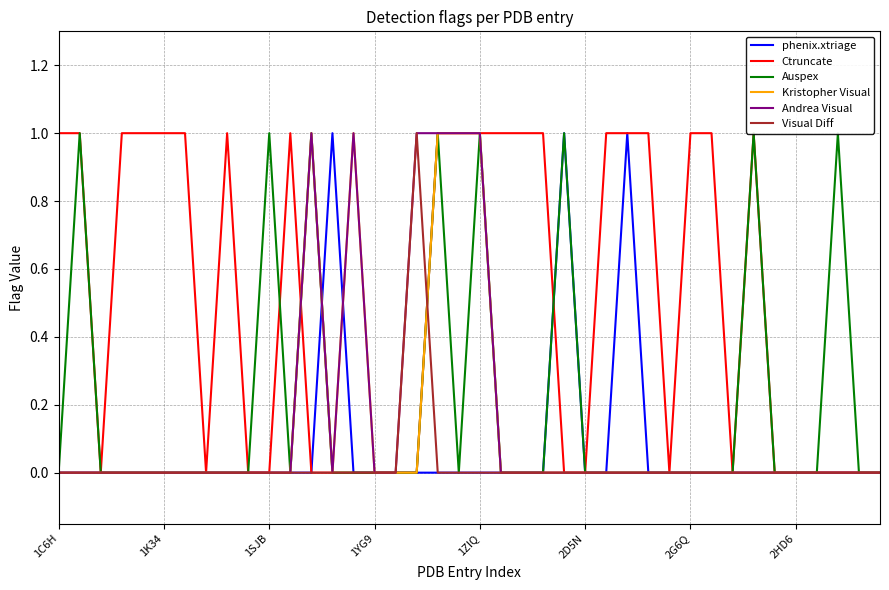

Is the value of Kristopher Visual at 2HD6 greater than the value of Visual Diff at 23?

No